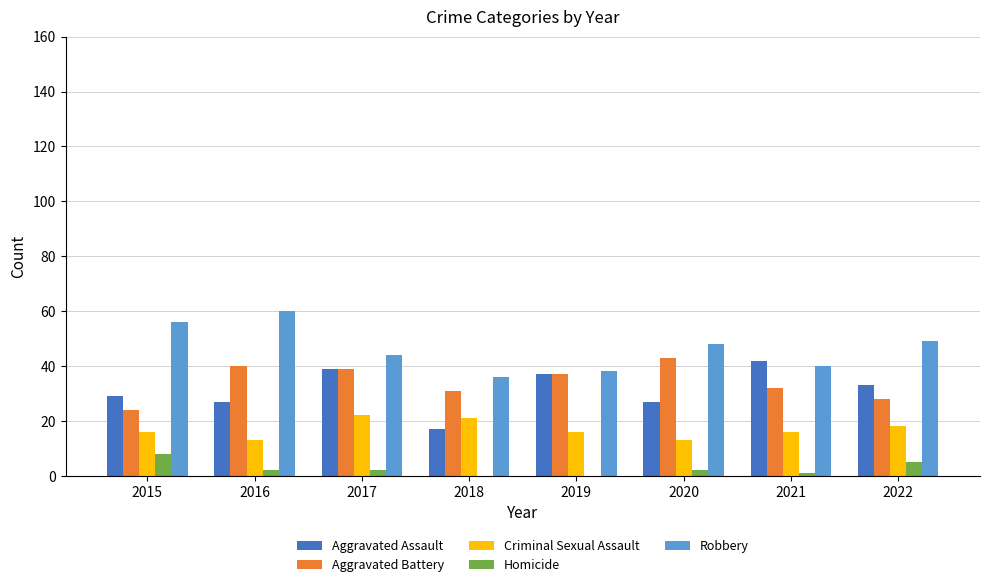

The value of Robbery at 2019 is 38. True or false?

True